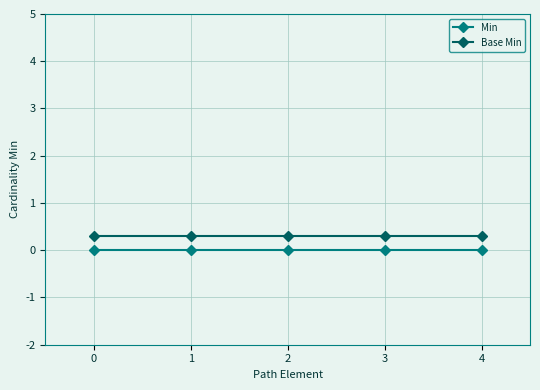

True or false: Min has a value of 0.0 at 3.

True